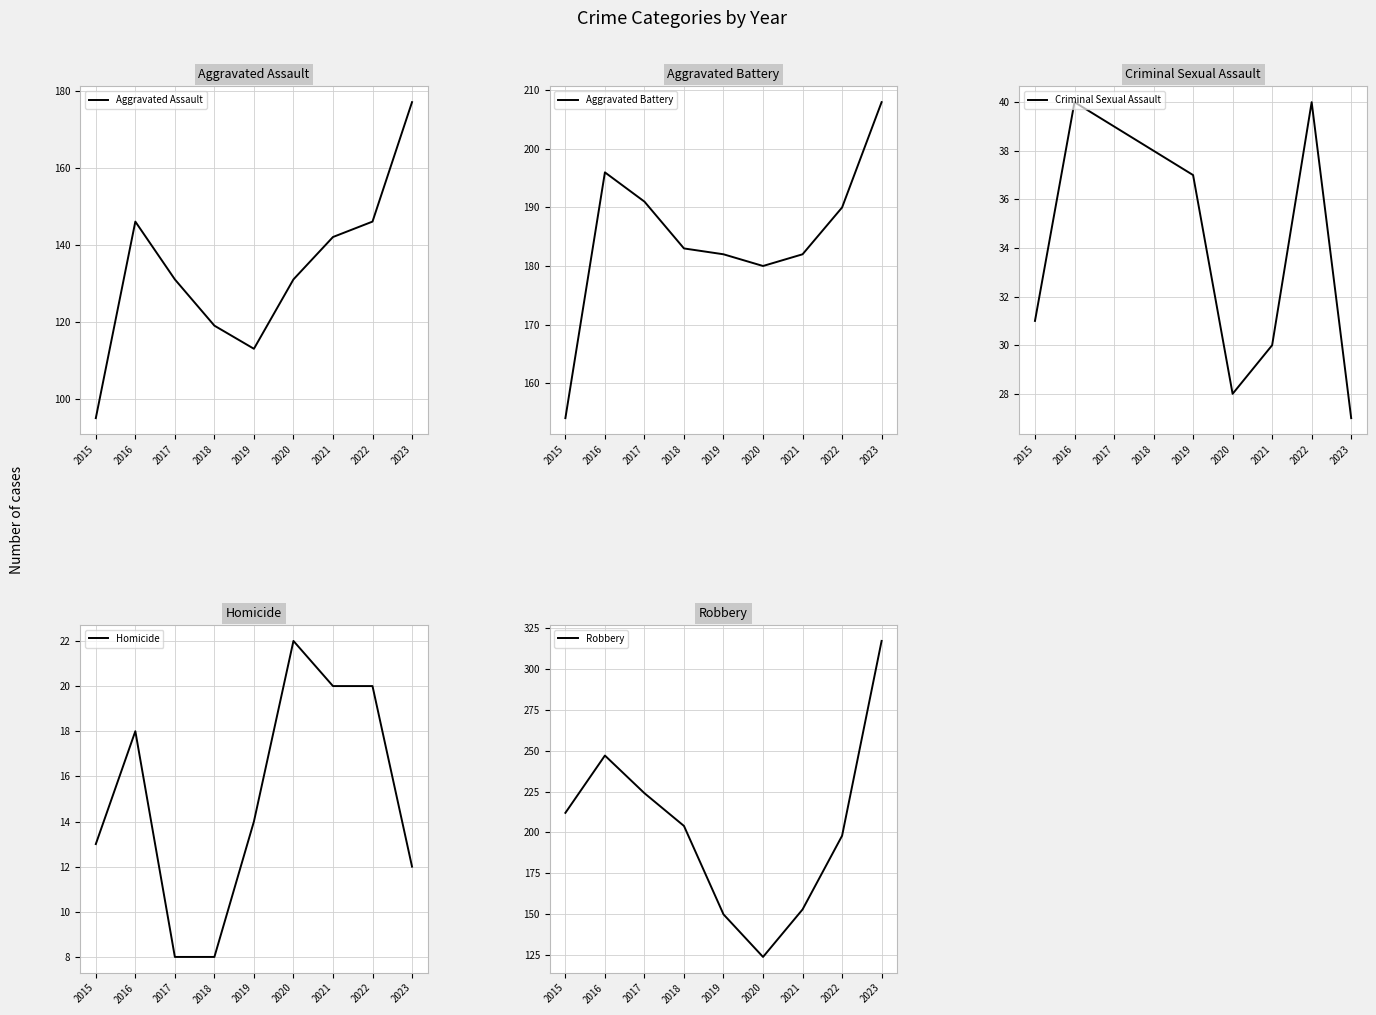

Is it true that Homicide equals 5 at 2016?

False